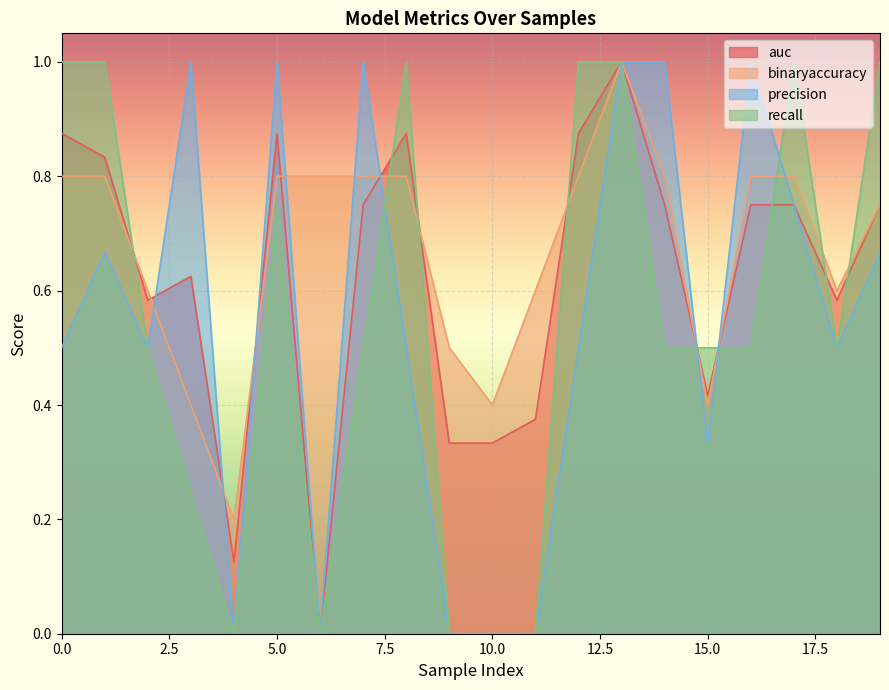

What is the minimum value for binaryaccuracy?

0.2